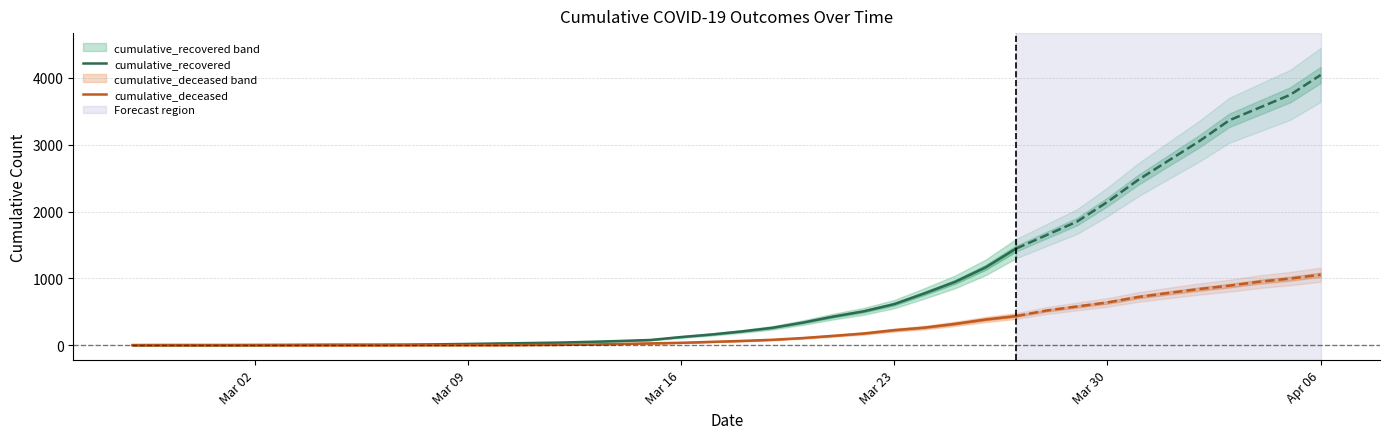

Which series has the widest spread of values?

cumulative_recovered